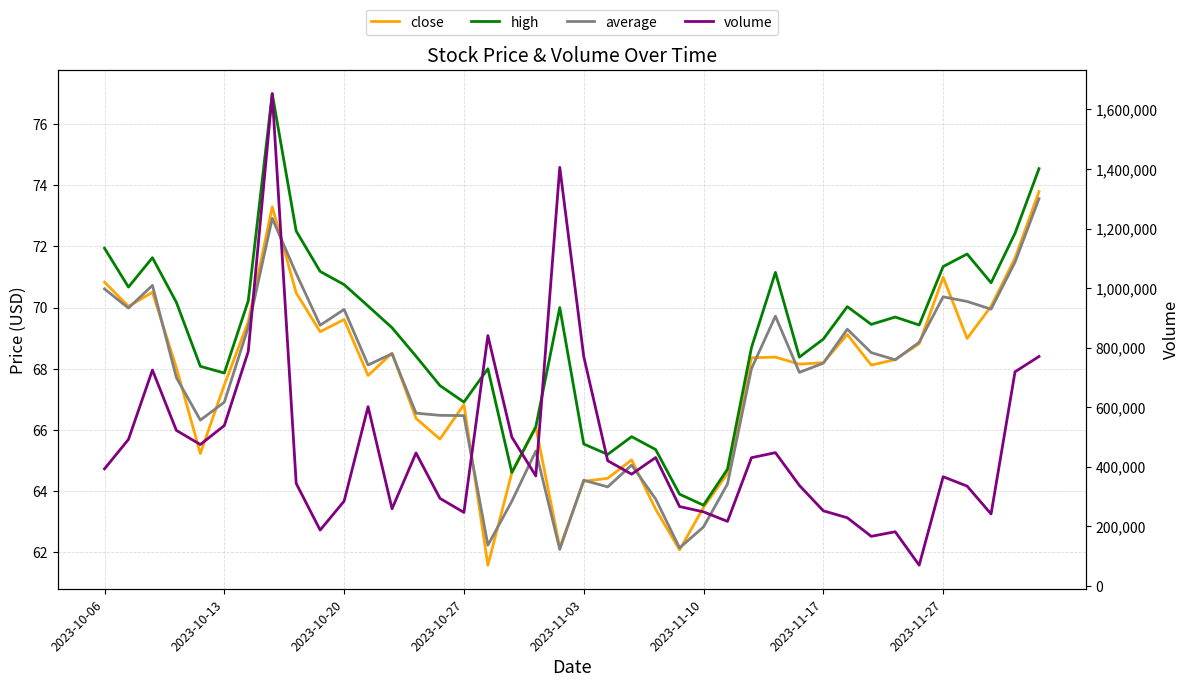

Does the chart have visible grid lines?

Yes